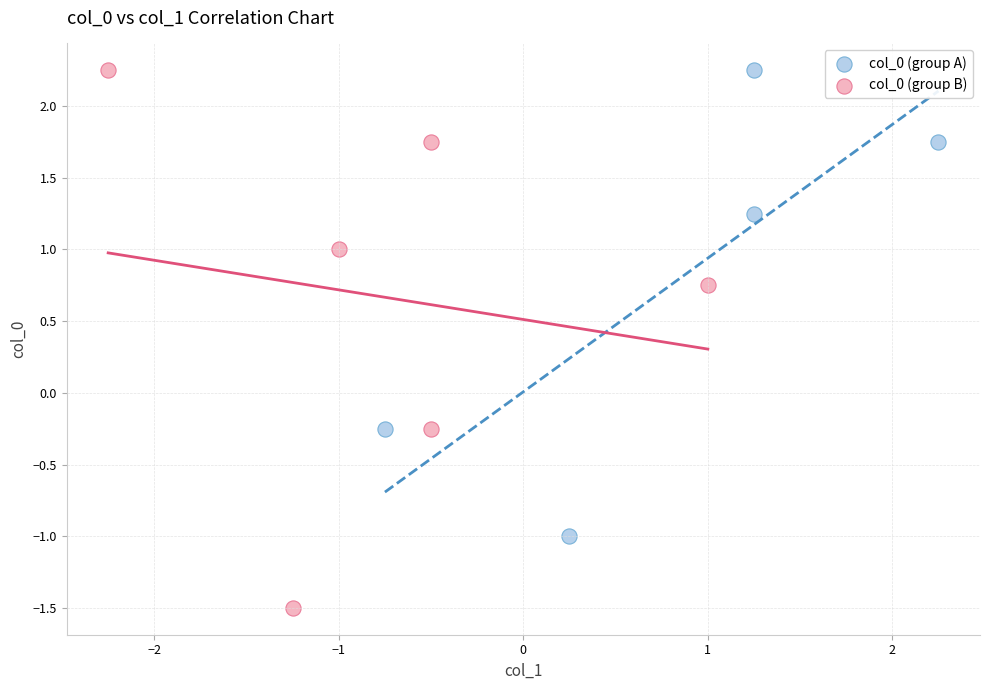

Which series has the widest spread of Y values?

col_0 (group B)